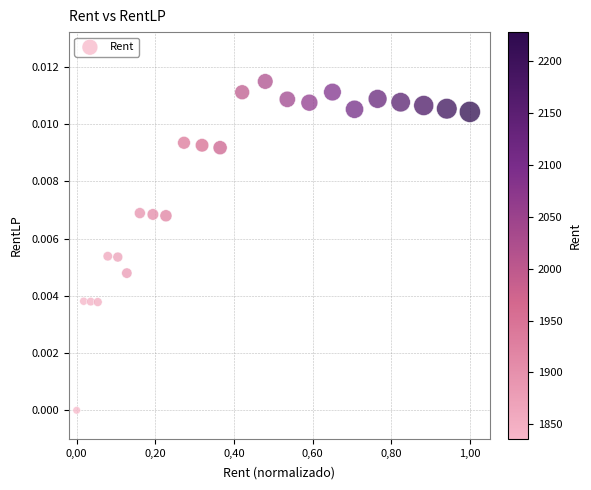

What is the range of X values (max minus min)?

1.0